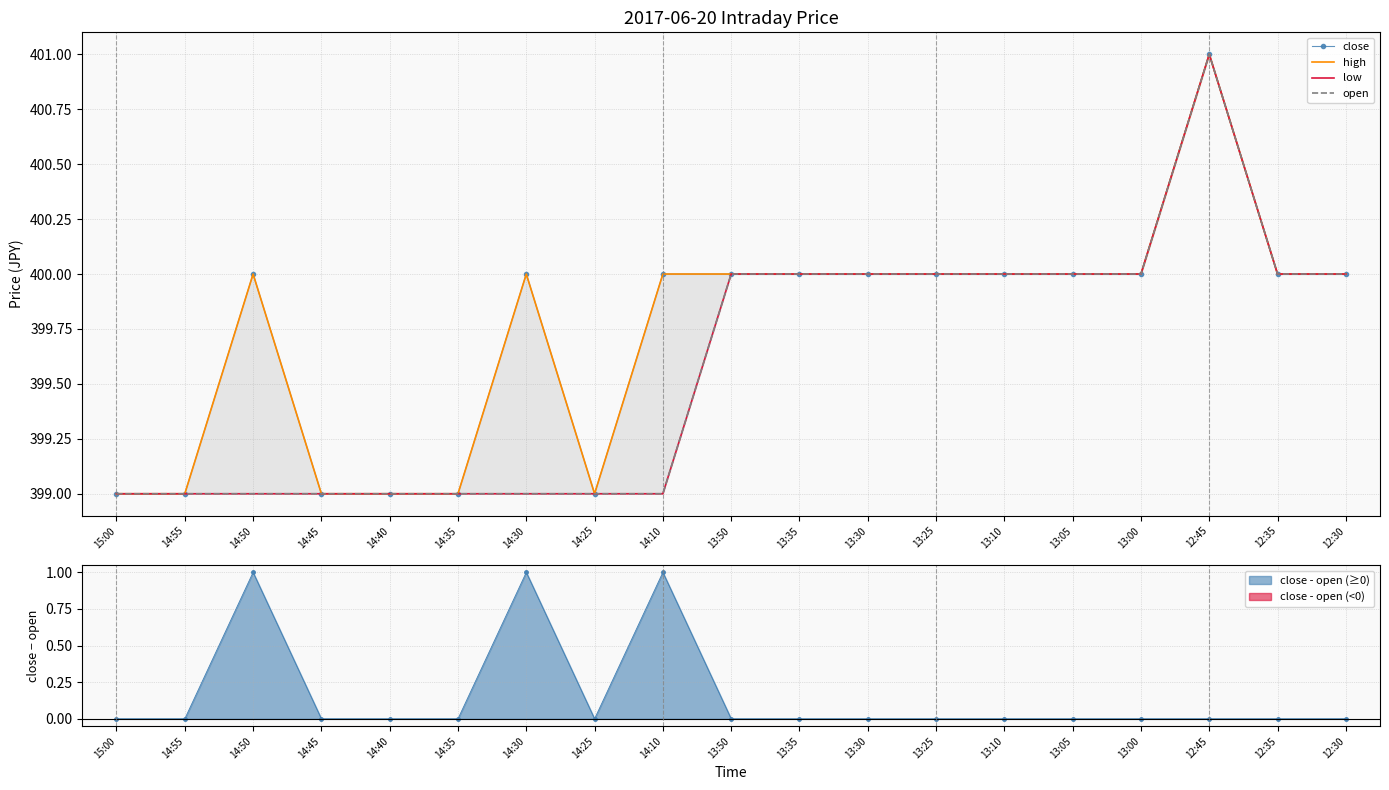

Is this an area chart (filled region under the line)?

No